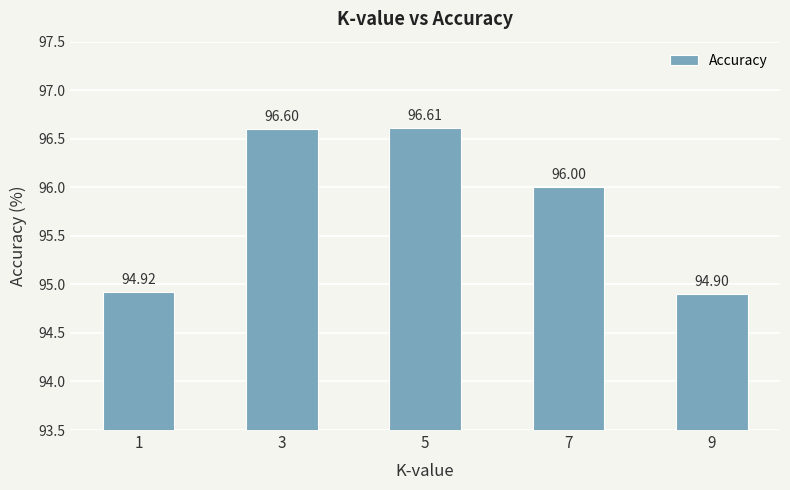

The chart shows a value of 136.2 at 7. True or false?

False